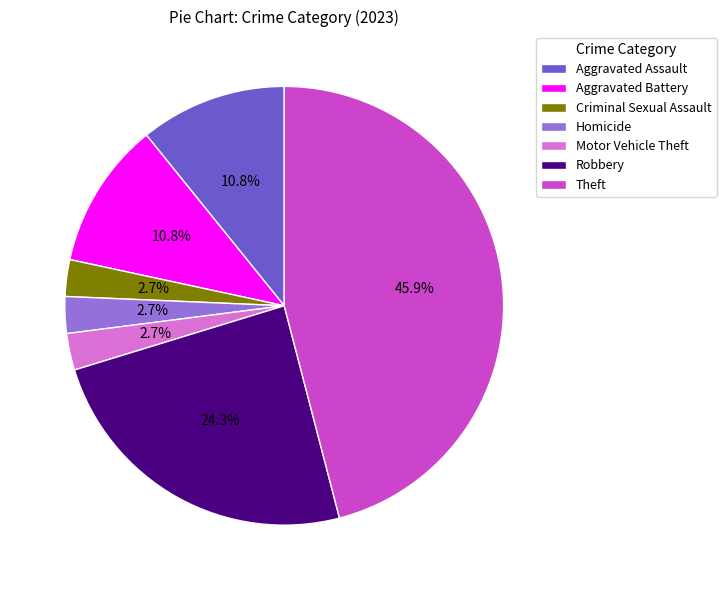

What percentage is NOT represented by Criminal Sexual Assault?

97.3%